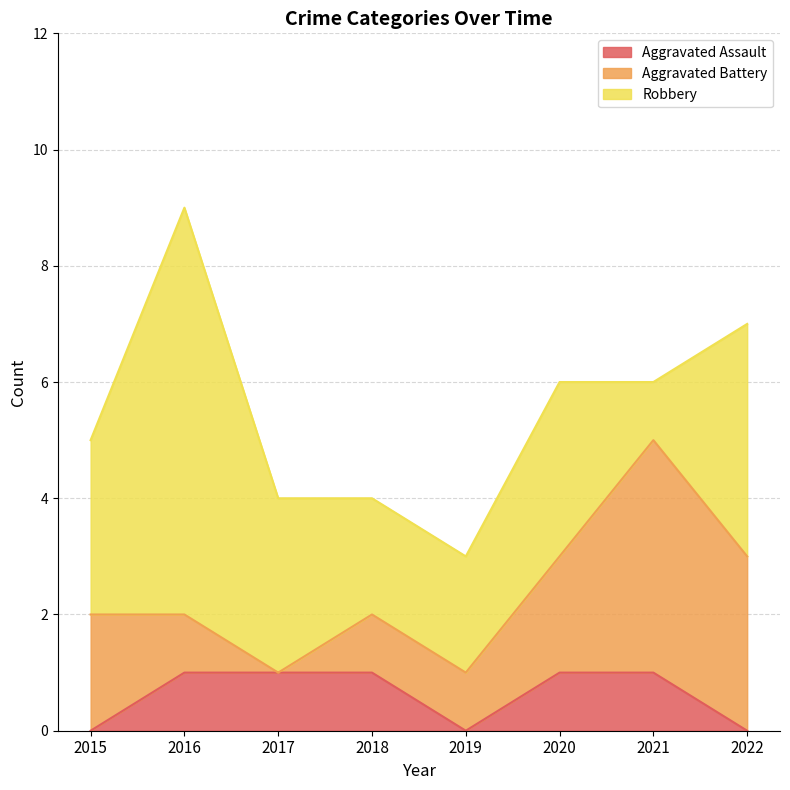

In Robbery, how many points are lower than both neighbors (excluding endpoints)?

1